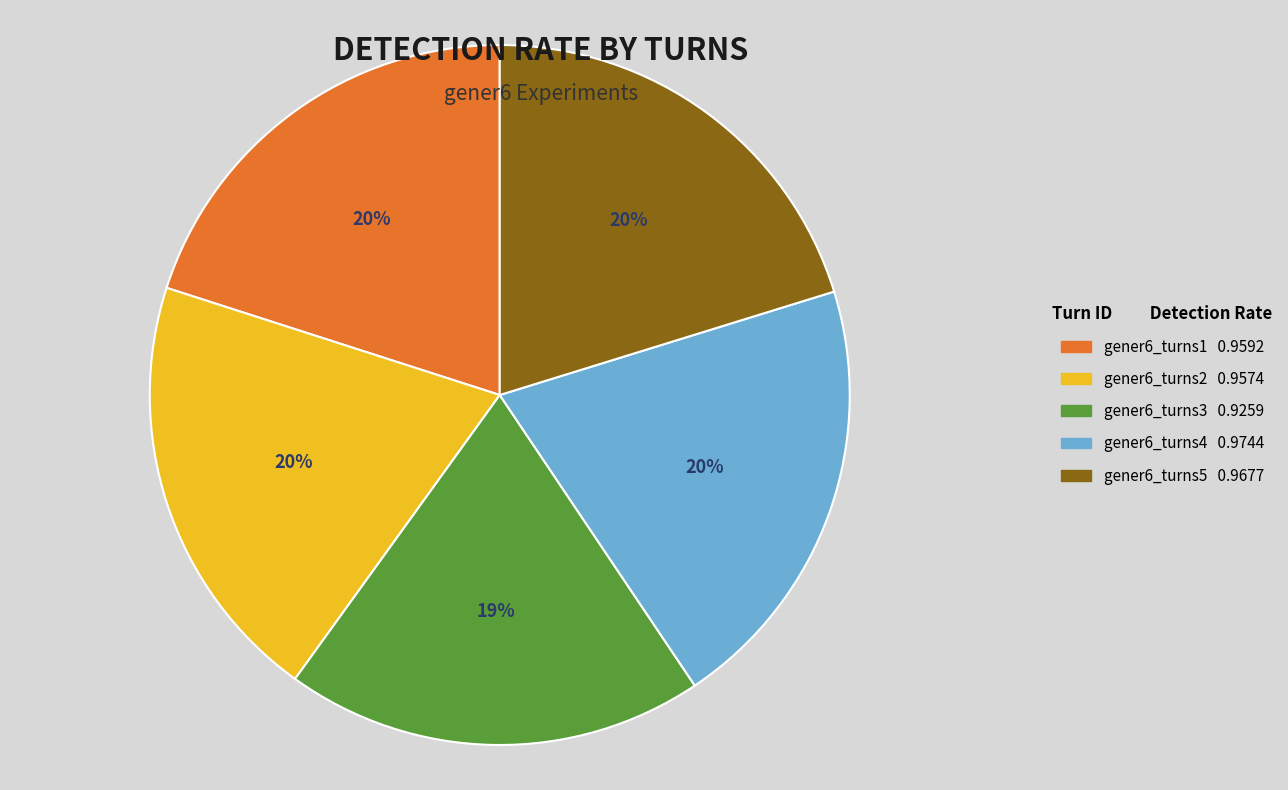

Between gener6_turns5 and gener6_turns3, which is larger?

gener6_turns5